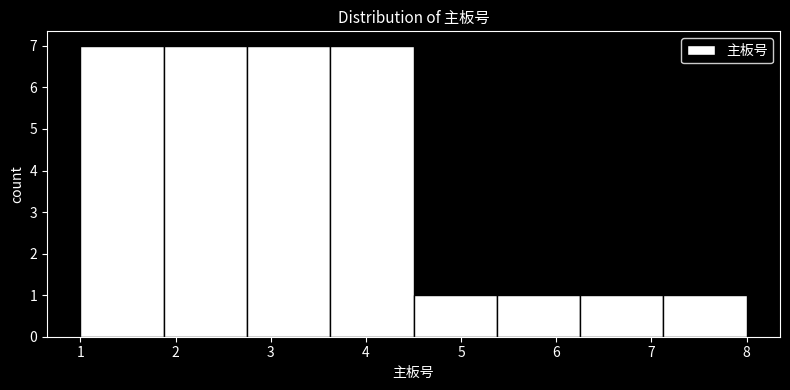

How tall is the bar that spans 5.4 to 6.3 on the x-axis? Neither the bar edges nor the heights are printed on the chart, so give them approximately, as read against the axes.

1